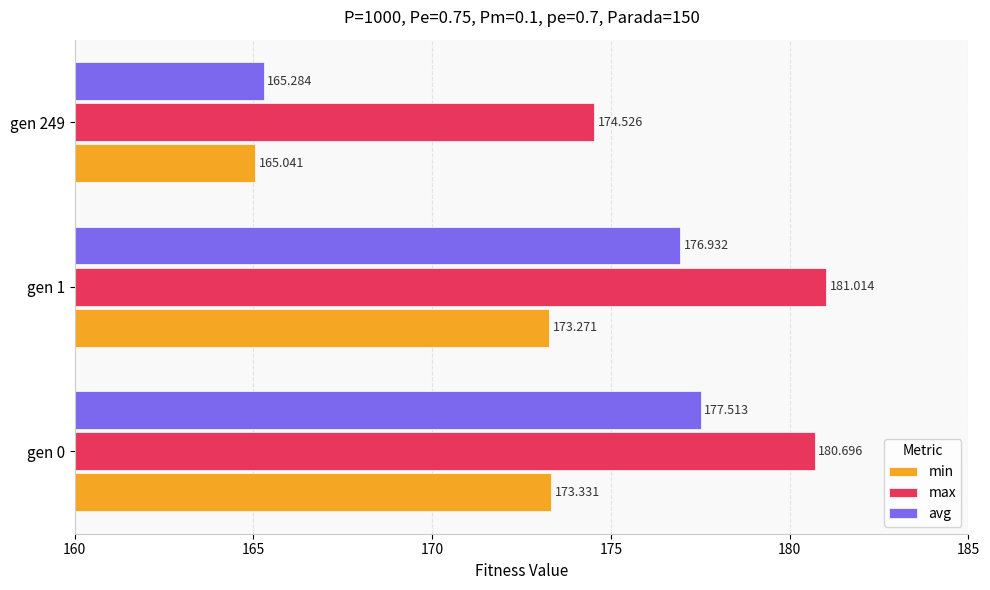

Is the value of max at gen 0 greater than the value of min at gen 1?

Yes